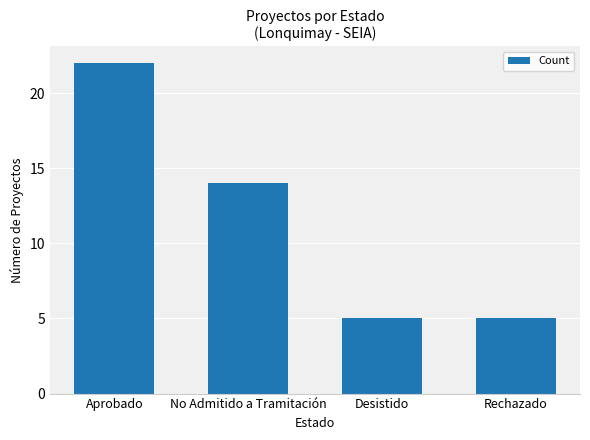

What is the maximum value shown in the chart?

22